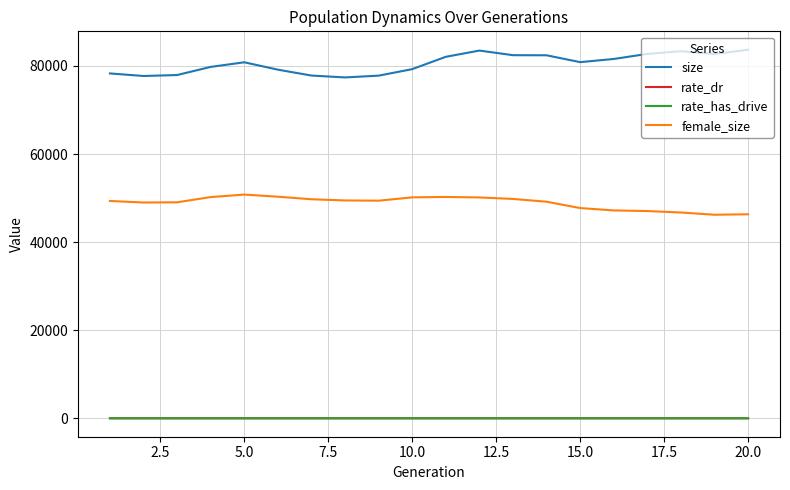

What is the maximum value shown in the chart?

83670.0